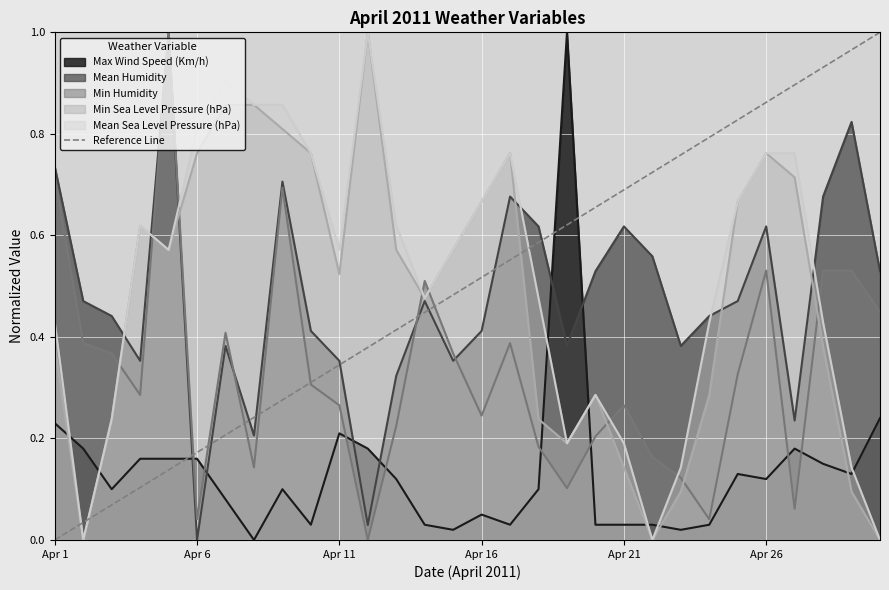

What is the highest value of the Max Wind Speed (Km/h) series?

1.0